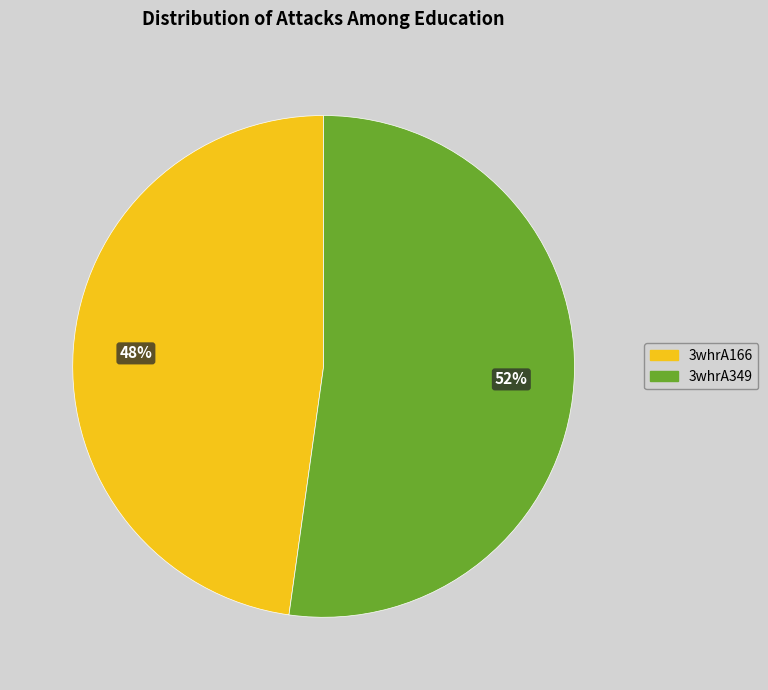

To the nearest percent, what percentage of the pie is 3whrA166?

48%